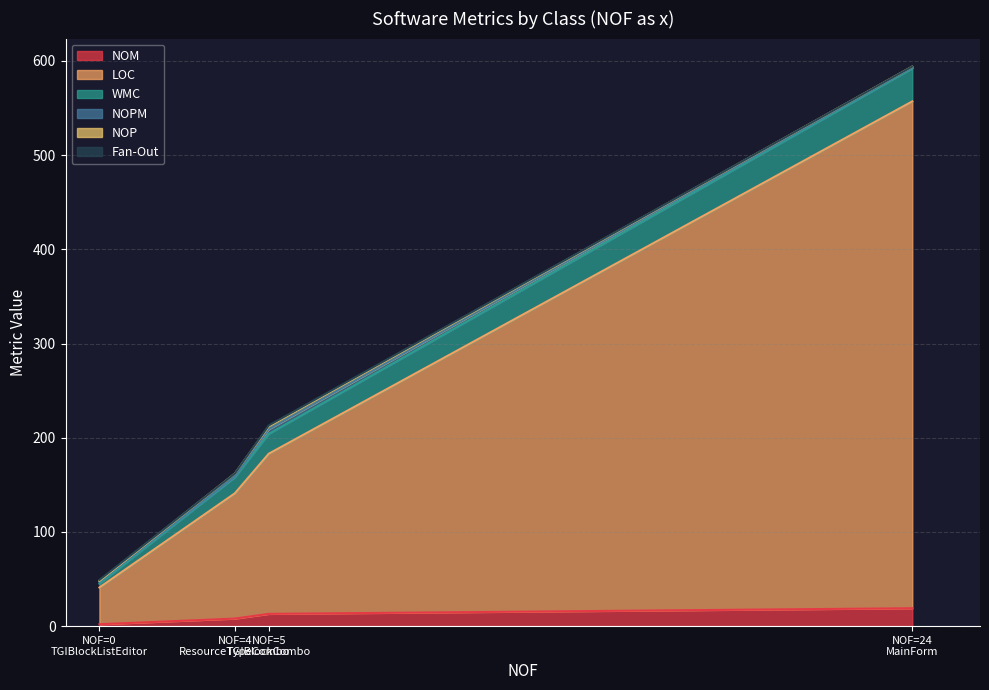

What is the average value of the WMC series?

19